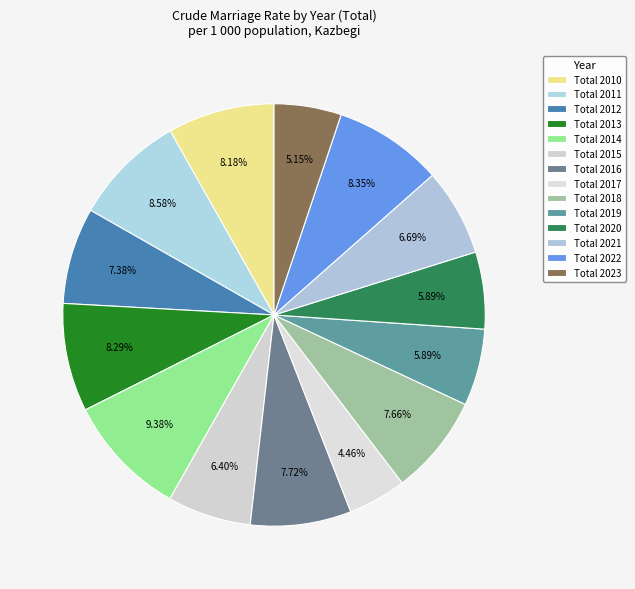

How many slices are in this pie chart?

14